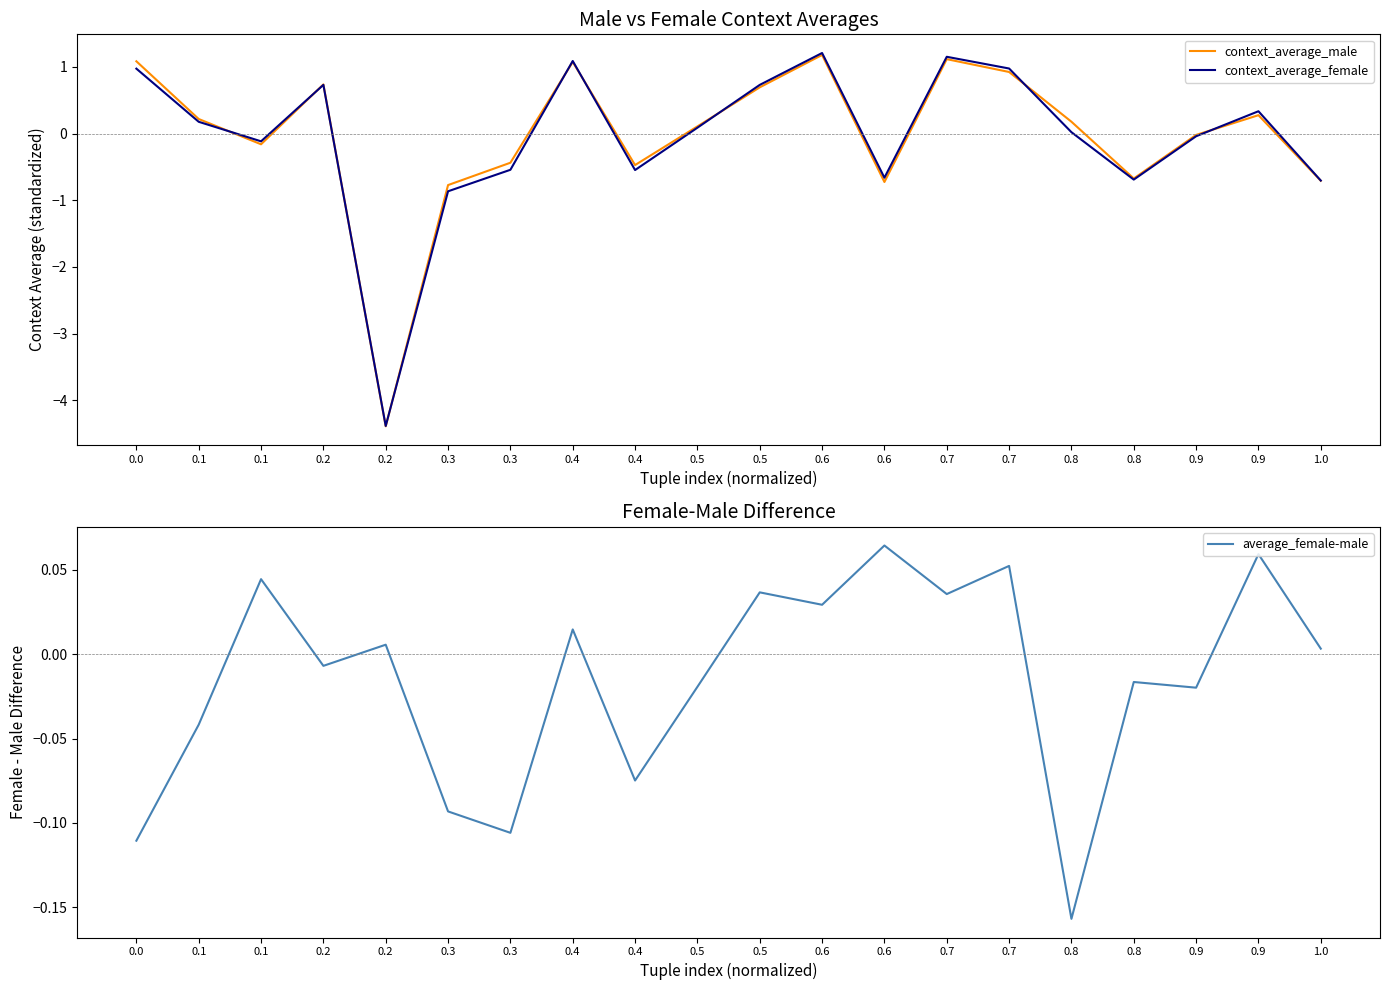

Where do context_average_male and average_female-male first cross each other?

0.1 and 0.1